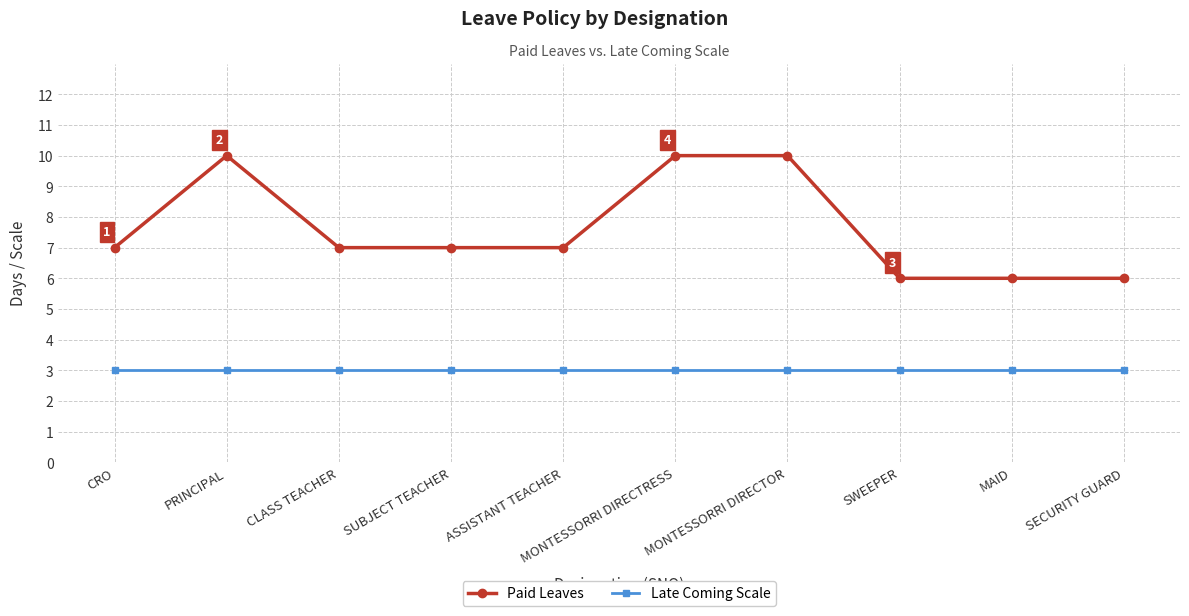

Reading left to right, list all the values displayed in this chart.

Paid Leaves: CRO=7	PRINCIPAL=10	CLASS TEACHER=7	SUBJECT TEACHER=7	ASSISTANT TEACHER=7	MONTESSORRI DIRECTRESS=10	MONTESSORRI DIRECTOR=10	SWEEPER=6	MAID=6	SECURITY GUARD=6
Late Coming Scale: CRO=3	PRINCIPAL=3	CLASS TEACHER=3	SUBJECT TEACHER=3	ASSISTANT TEACHER=3	MONTESSORRI DIRECTRESS=3	MONTESSORRI DIRECTOR=3	SWEEPER=3	MAID=3	SECURITY GUARD=3